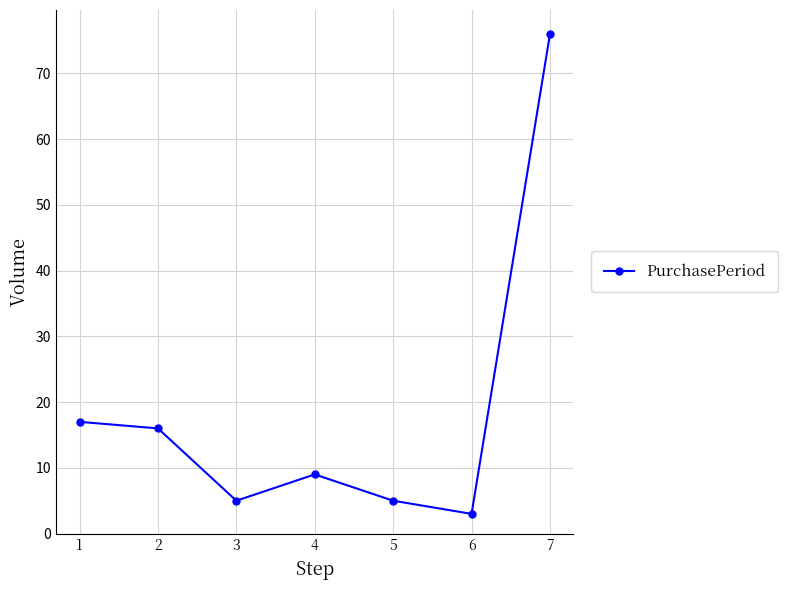

The chart shows a value of 24 at 7. True or false?

False